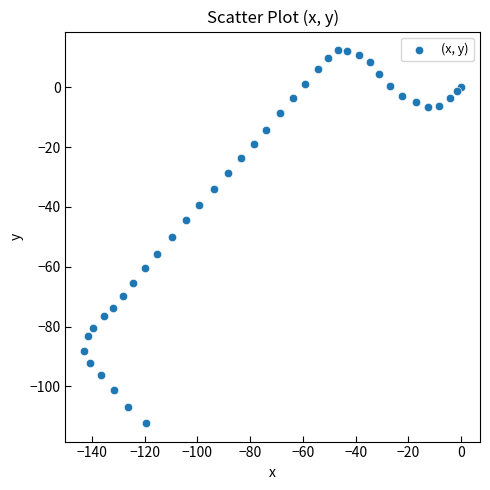

What is the range of X values (max minus min)?

142.9